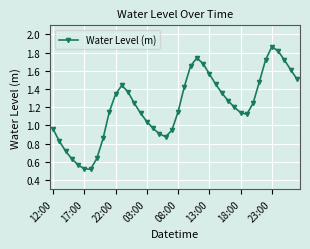

True or false: the data has more than 0 interior local peaks.

True